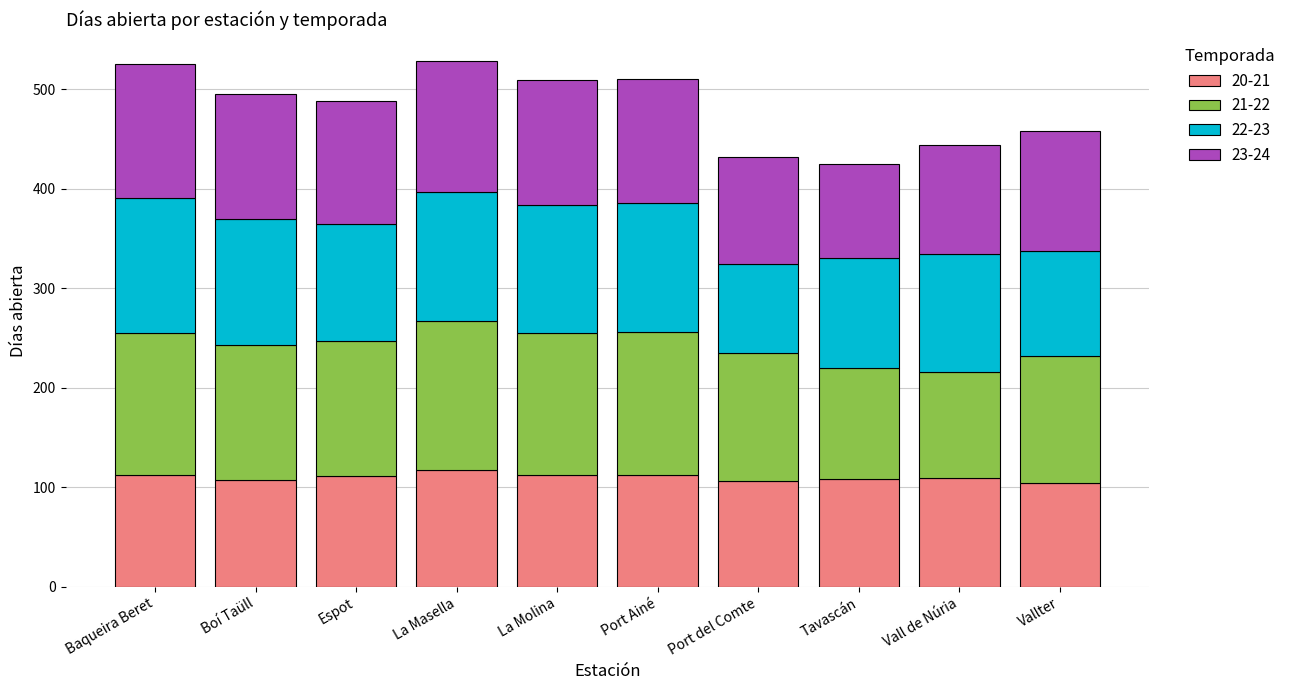

What are all the series names shown in the legend?

20-21, 21-22, 22-23, 23-24